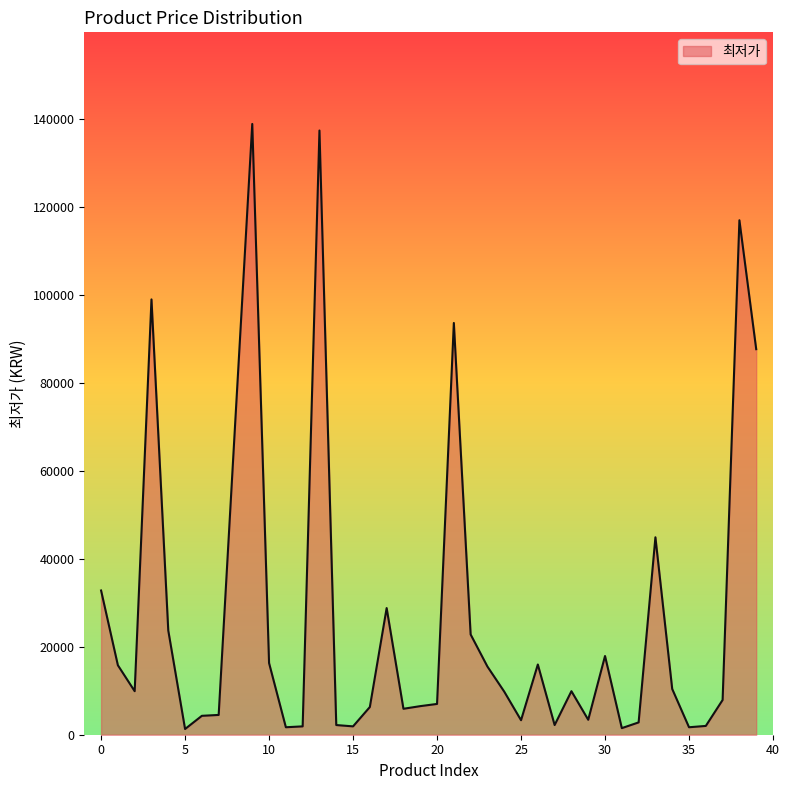

Count the number of data series in this chart.

1